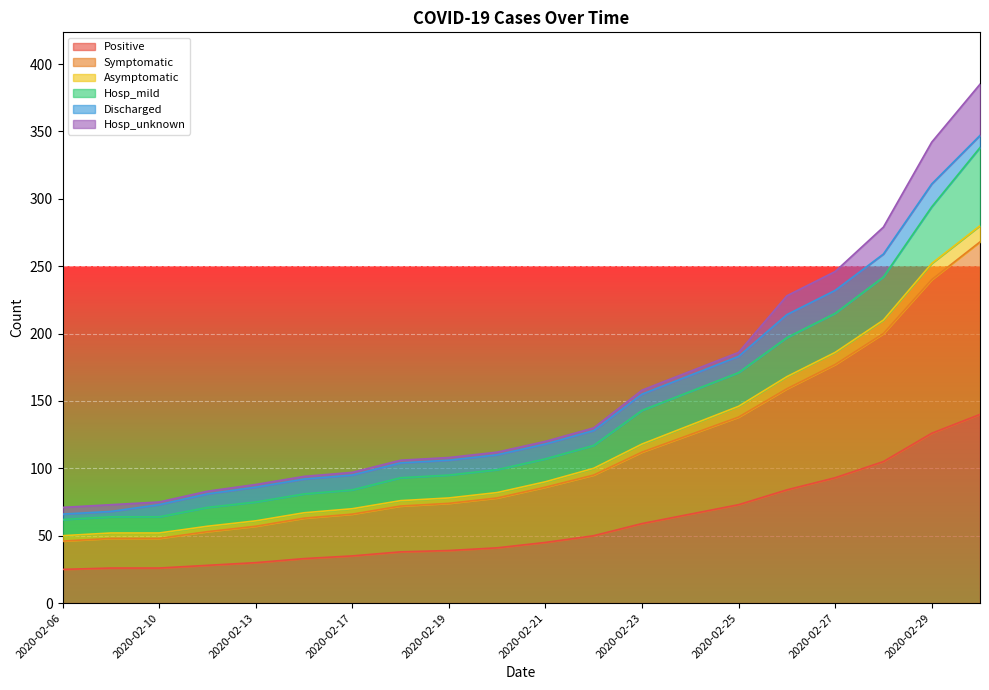

What position from the right is 2020-02-19?

12